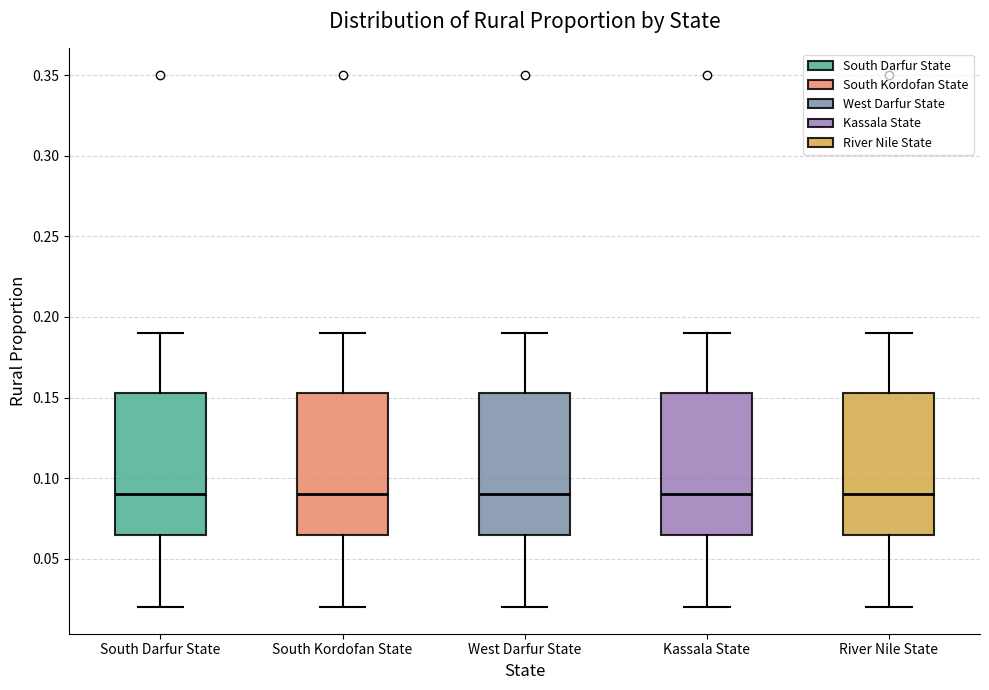

Reading left to right, read every box against the y-axis: the position of its median line, the range the box covers, and the ends of its whiskers. The values are not printed on the chart, so give them approximately, as read against the axis.

South Darfur State: median 0.090, box 0.065 to 0.155, whiskers 0.020 to 0.190
South Kordofan State: median 0.090, box 0.065 to 0.155, whiskers 0.020 to 0.190
West Darfur State: median 0.090, box 0.065 to 0.155, whiskers 0.020 to 0.190
Kassala State: median 0.090, box 0.065 to 0.155, whiskers 0.020 to 0.190
River Nile State: median 0.090, box 0.065 to 0.155, whiskers 0.020 to 0.190